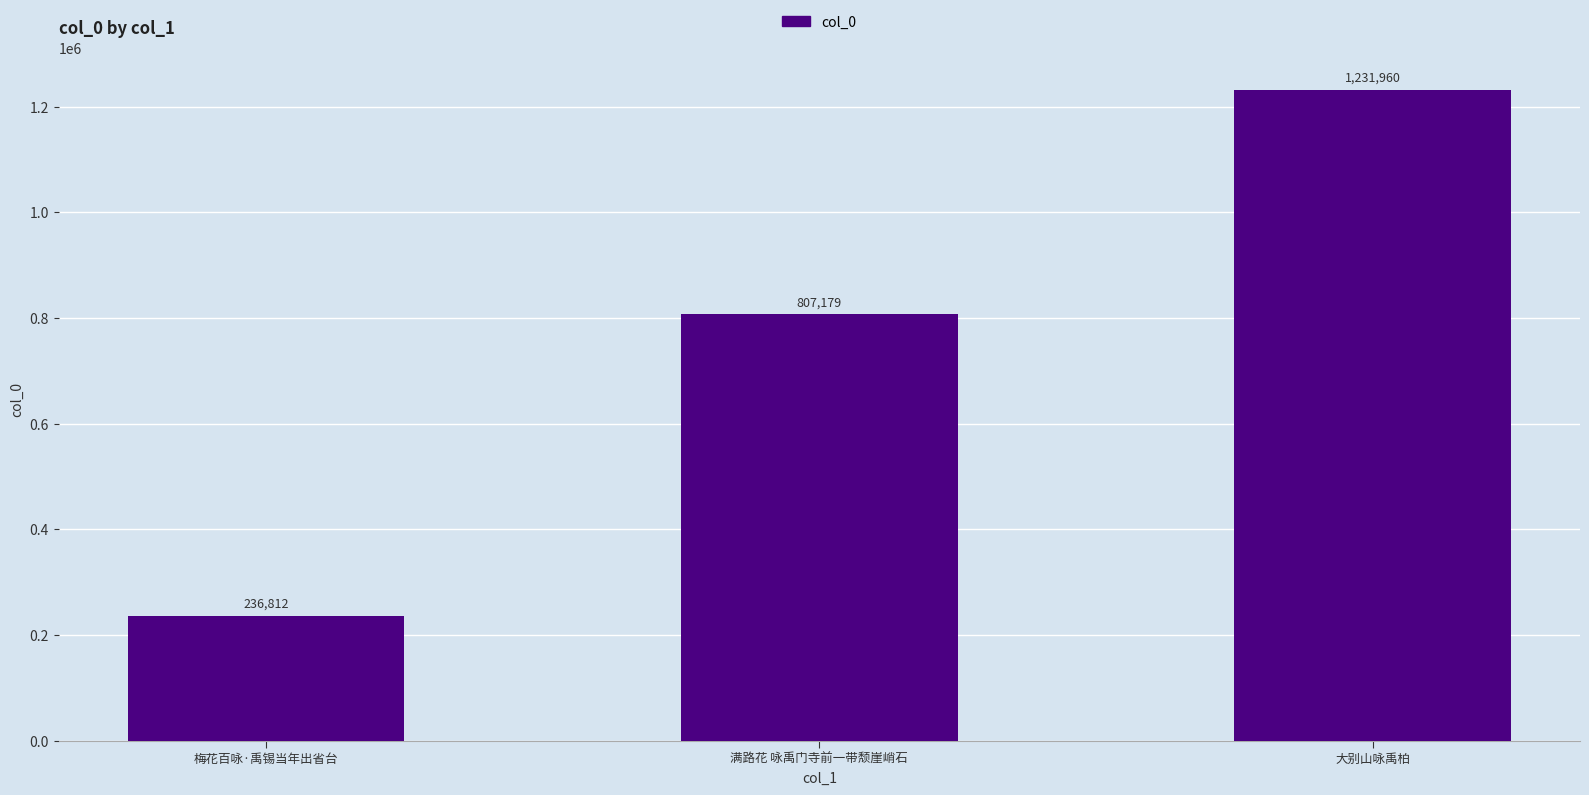

What is the label of the 2nd bar from the right?

满路花 咏禹门寺前一带颓崖峭石